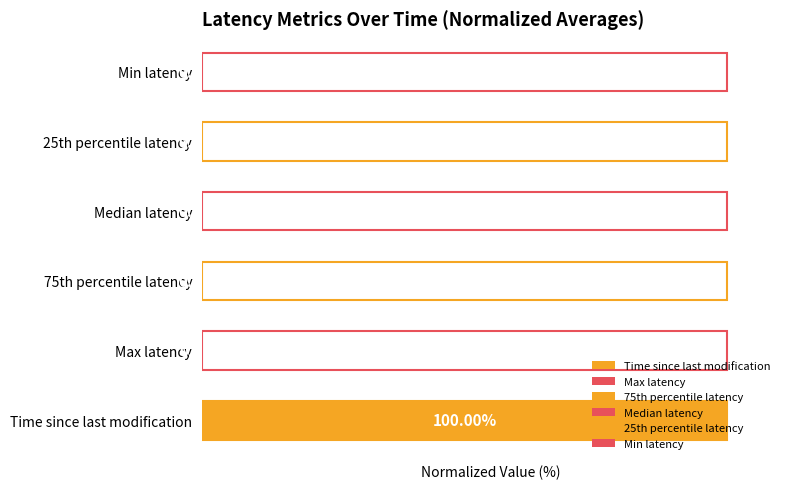

Which has a higher value, Min latency or Time since last modification?

Time since last modification